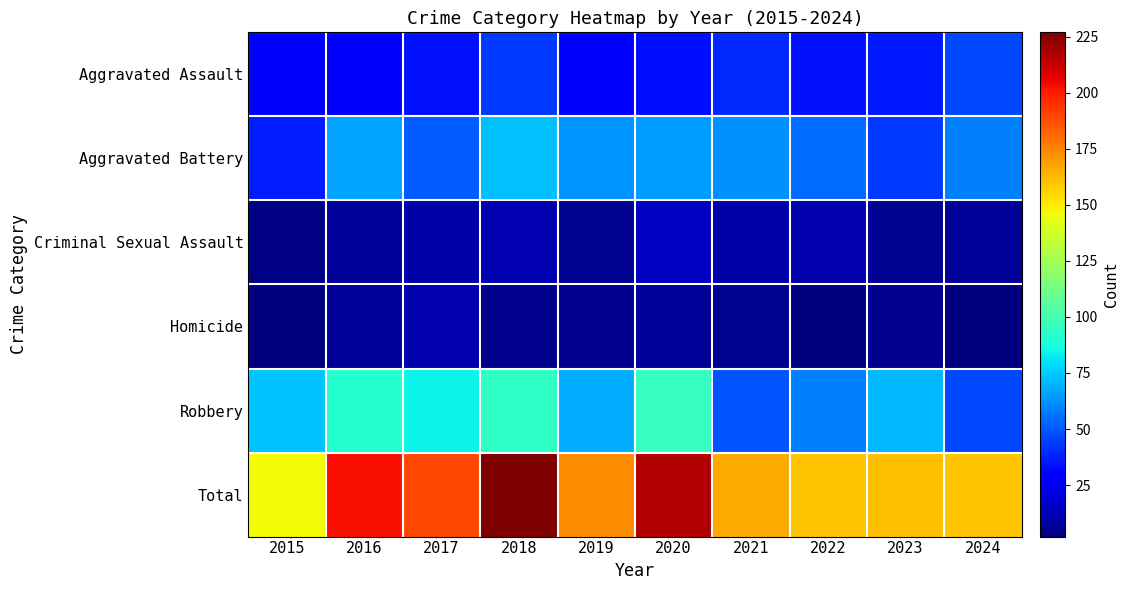

At which category is the sum across all series the highest?

2018